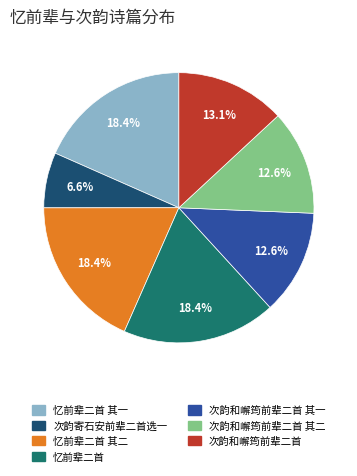

What is the smallest slice in the pie chart?

次韵寄石安前辈二首选一